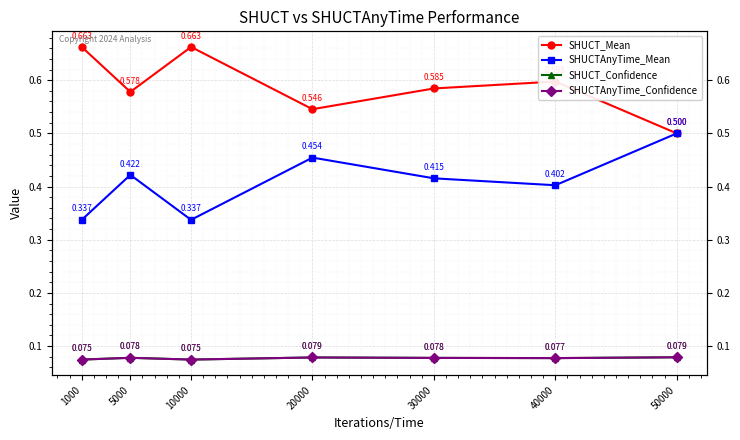

What is the value of the SHUCT_Mean point at the 6th from the left?

0.6